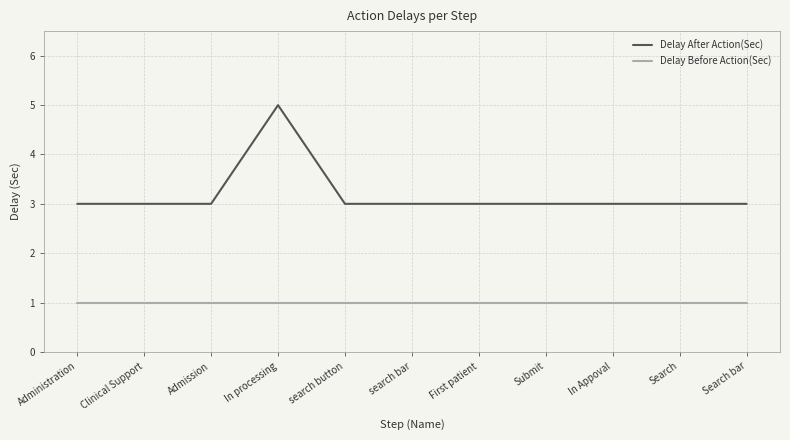

What position from the right is Search?

2